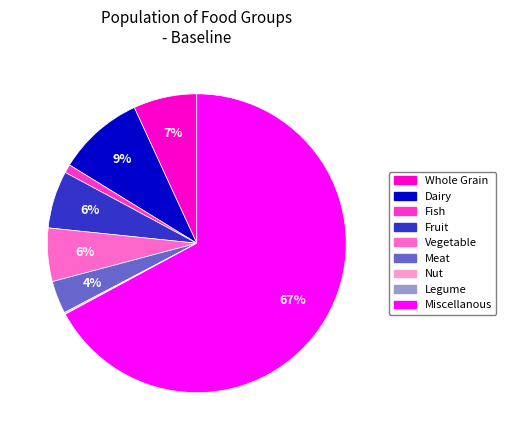

To the nearest percent, what is the average slice percentage?

11%